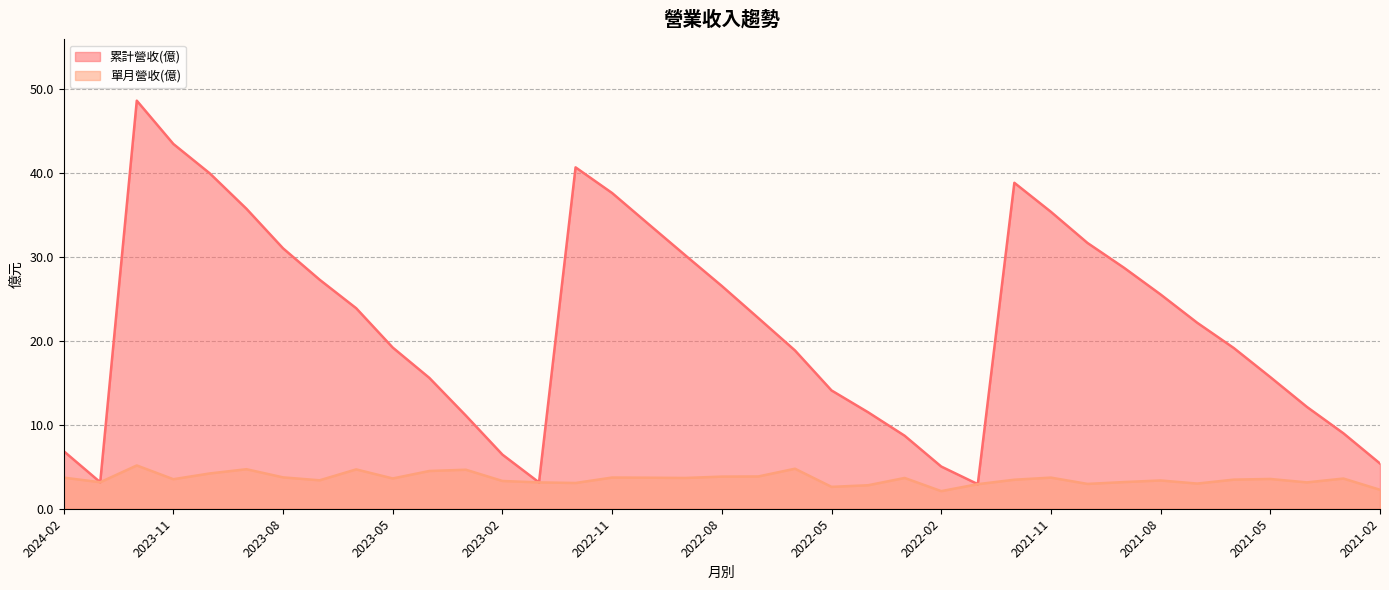

List the series in order of their peak value, highest first.

累計營收(億), 單月營收(億)